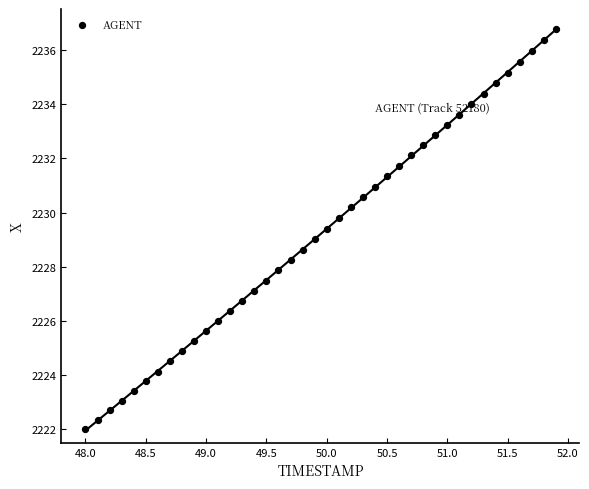

What is the range of X values (max minus min)?

3.9